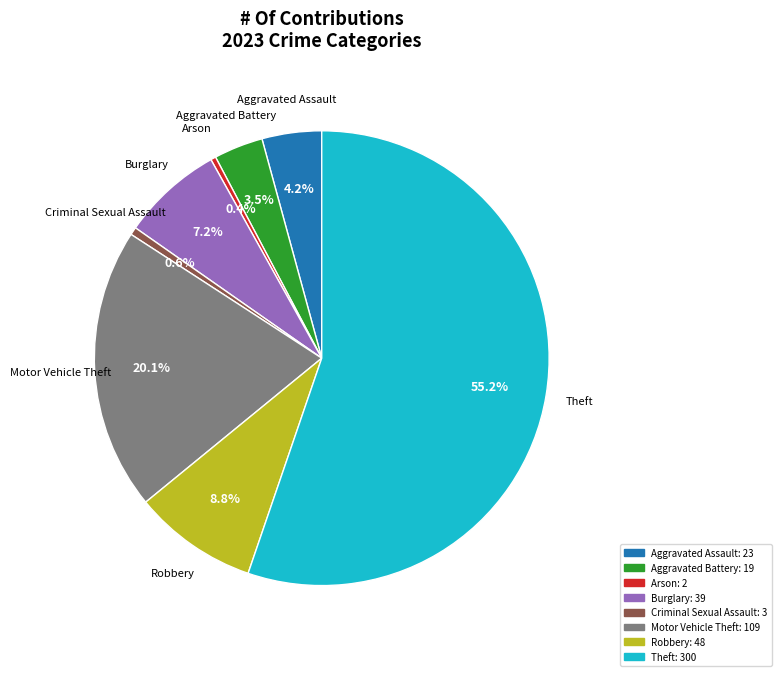

Is there a majority slice in this chart?

Yes